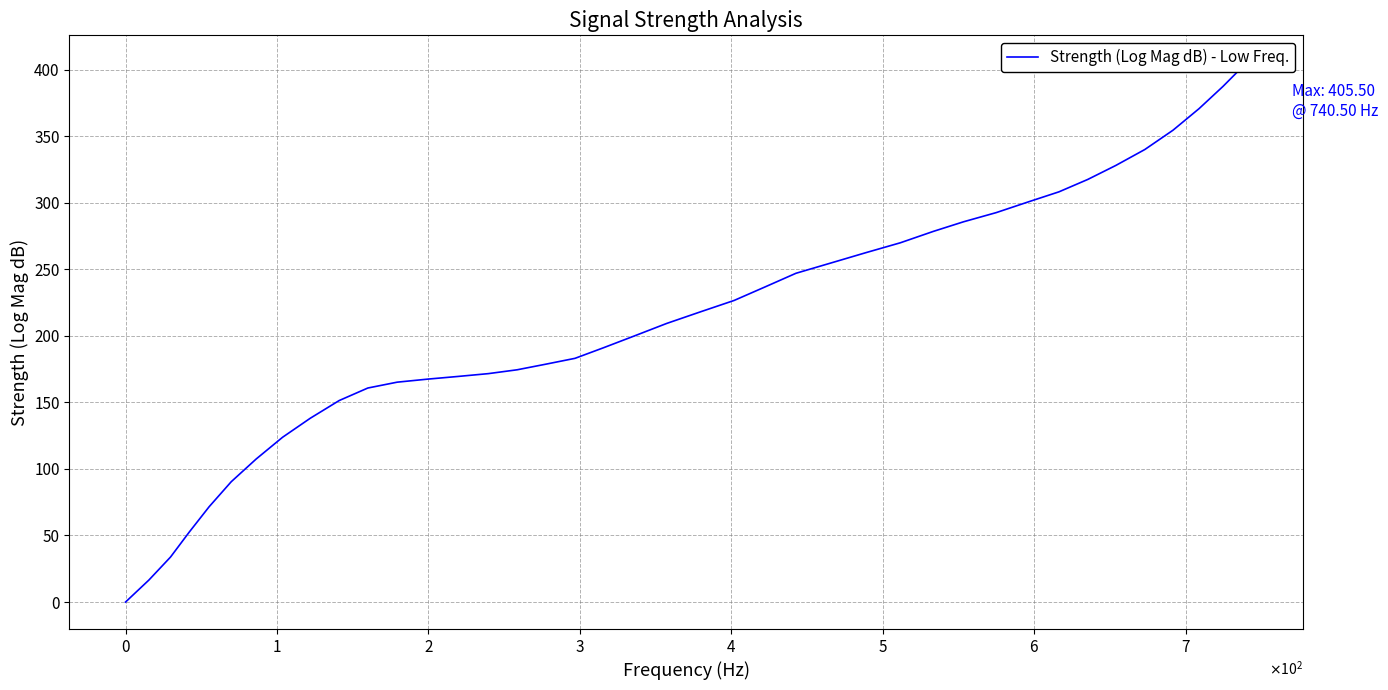

Reading right to left, transcribe all the data shown in this chart.

405.5	387.4	370.7	354.5	340.0	328.0	317.5	308.2	300.7	292.6	285.7	278.5	269.9	262.5	254.7	247.0	236.7	226.6	218.1	209.3	200.1	191.0	183.1	178.7	174.5	171.6	169.5	167.5	165.2	160.8	151.4	138.1	123.8	107.5	90.4	71.6	52.6	33.8	16.5	0.0